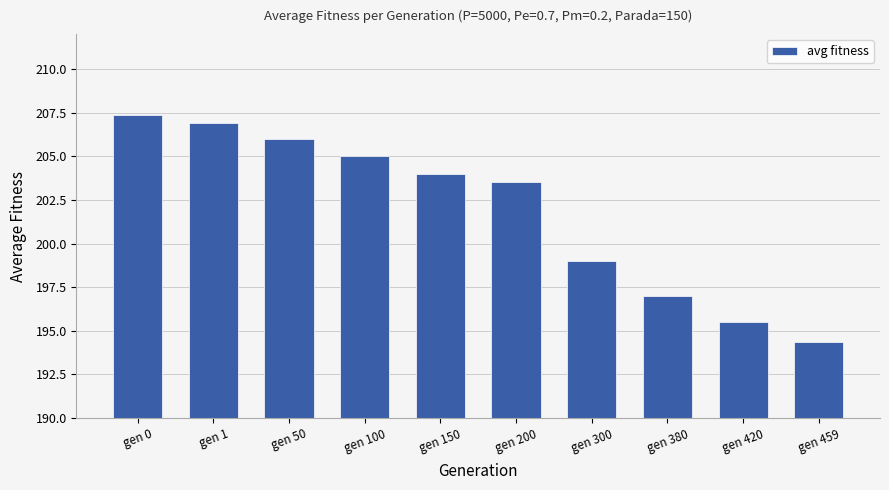

What is the sum of the values at gen 0 and gen 380?

404.4